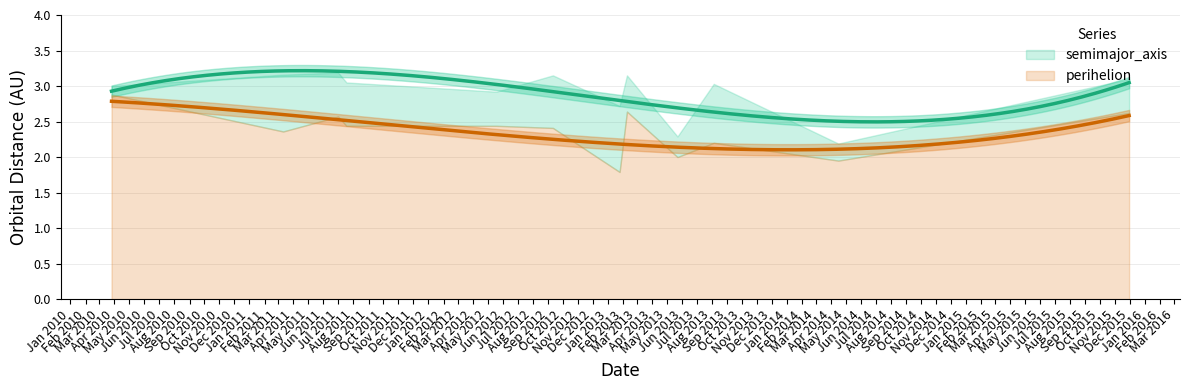

How many lines are shown in the chart?

2